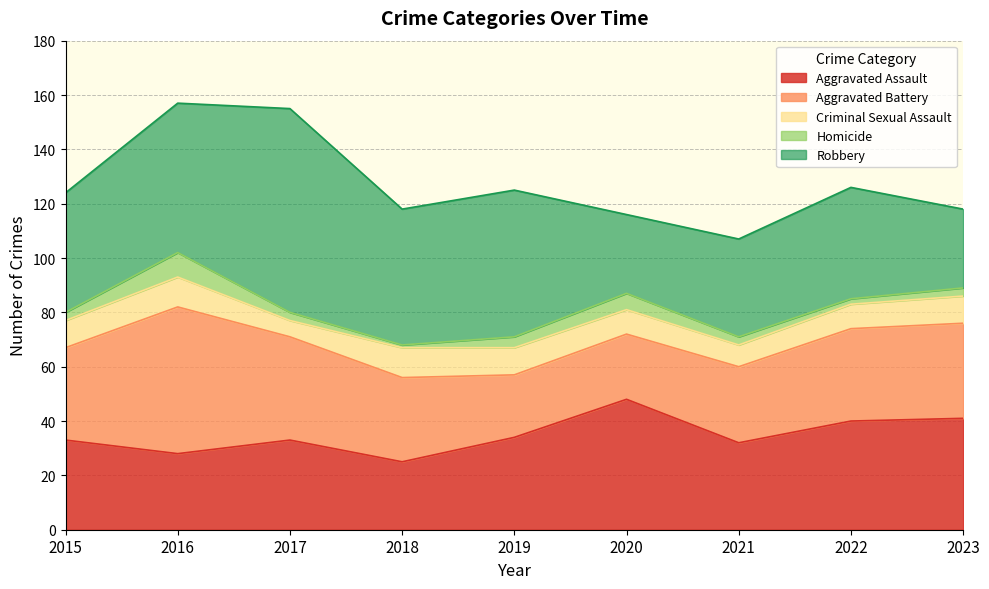

How many data points does each series have?

9